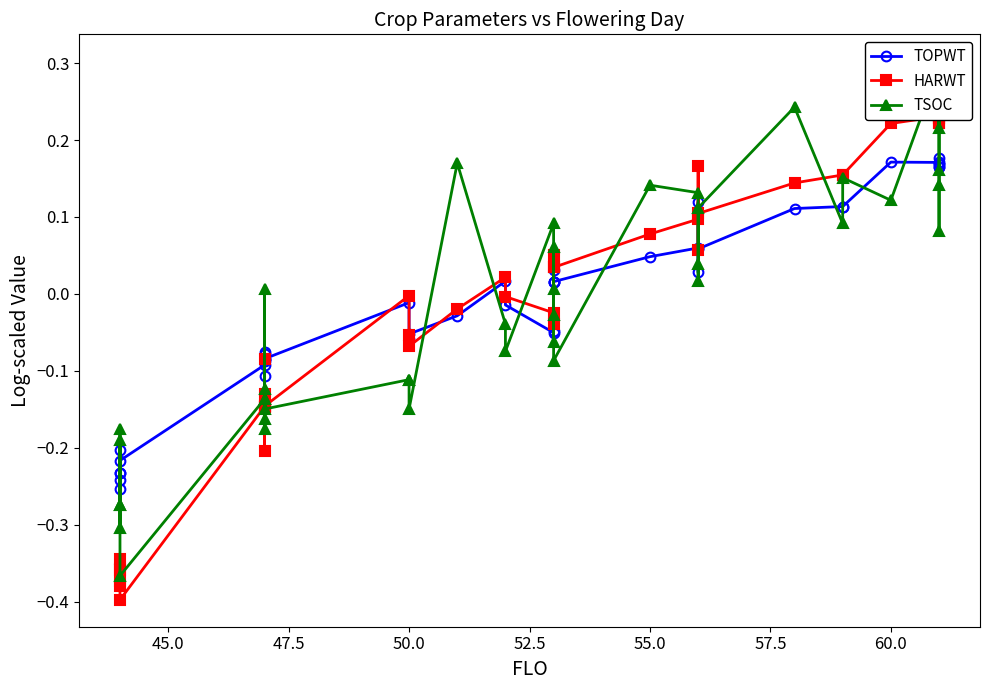

Is this an area chart (filled region under the line)?

No